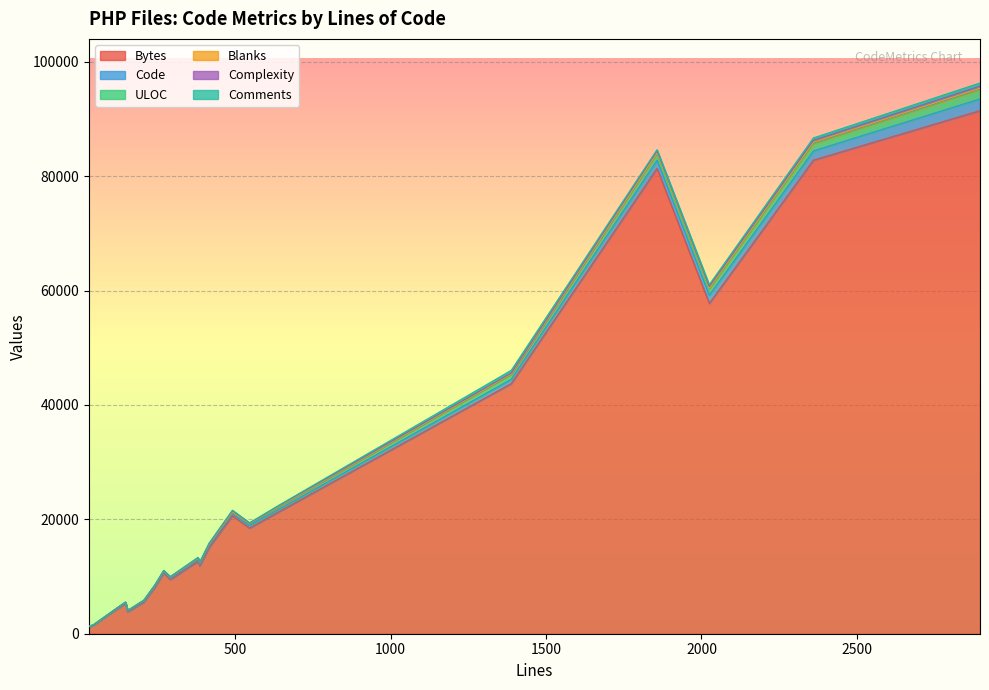

True or false: Comments and ULOC cross at least once.

False